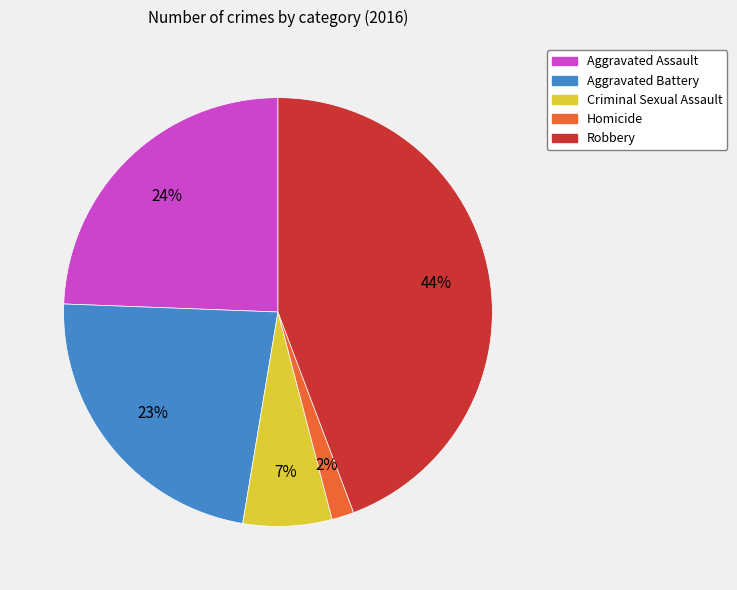

Which has a higher value, Aggravated Battery or Homicide?

Aggravated Battery